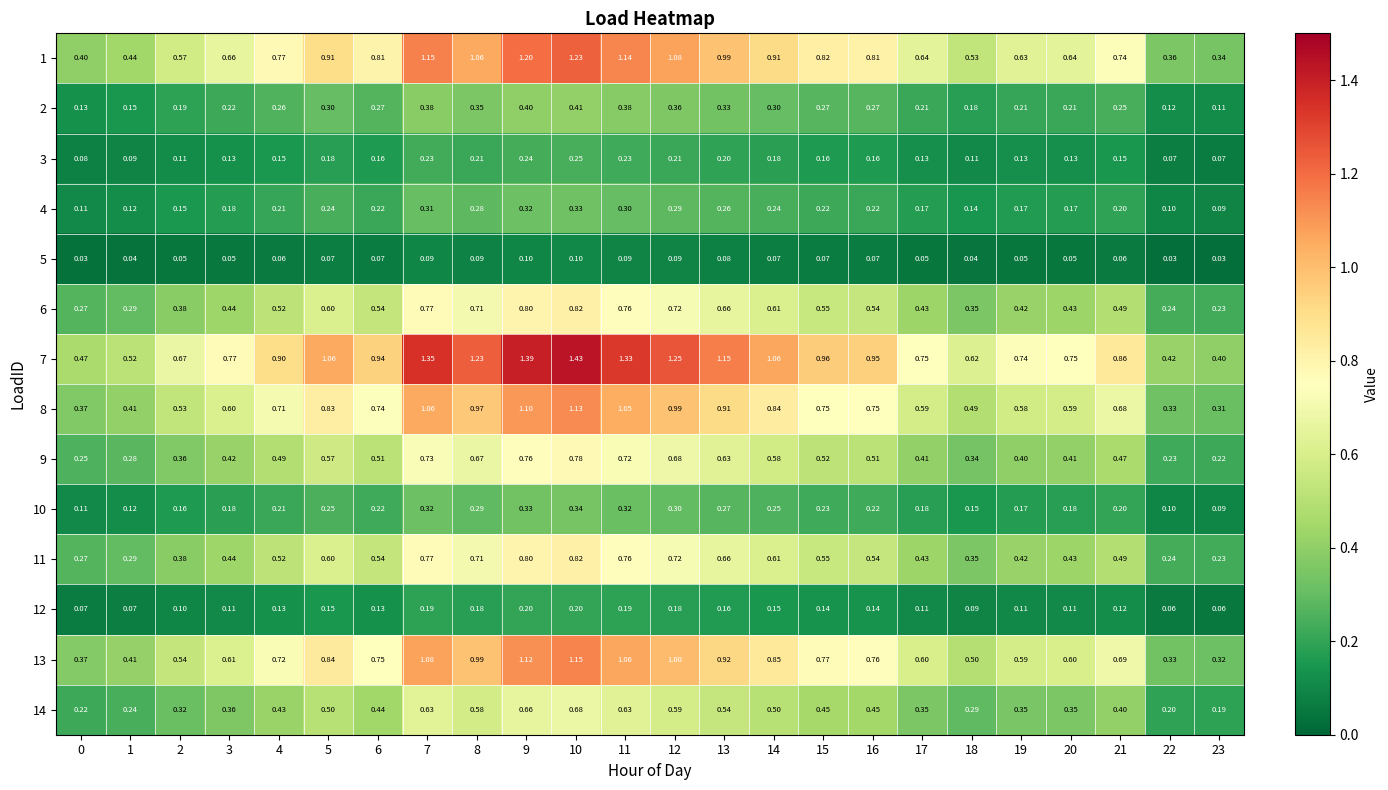

Between 16 and 23, which series saw the biggest shift?

7